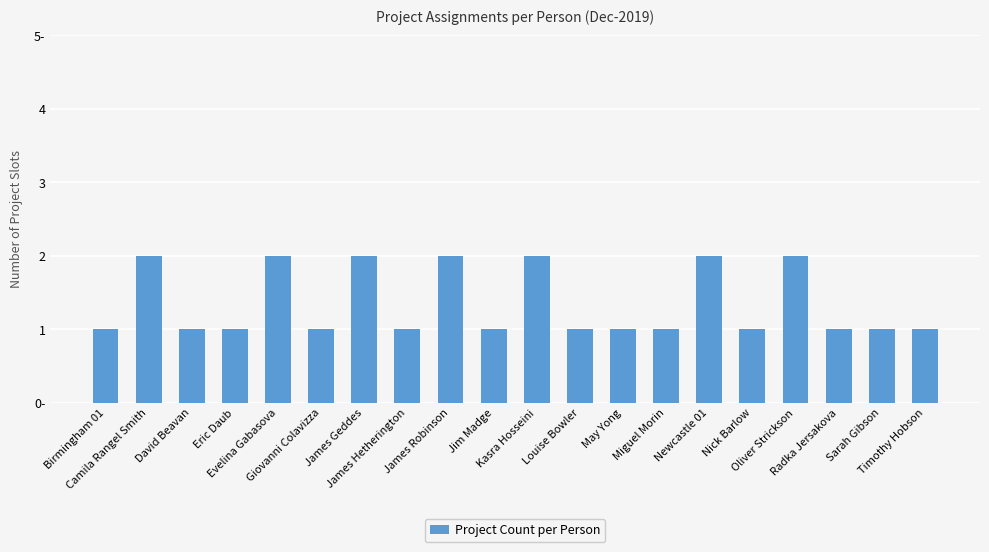

Are the bars horizontal?

No